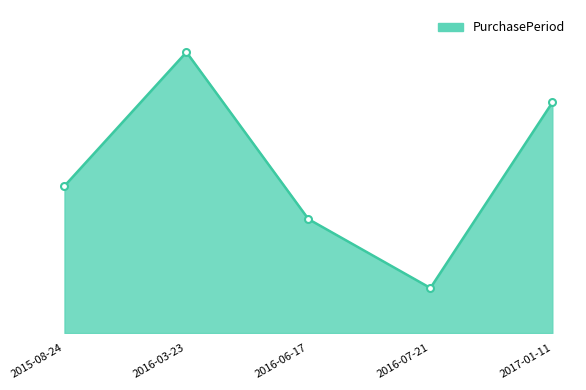

Does the chart have visible grid lines?

No